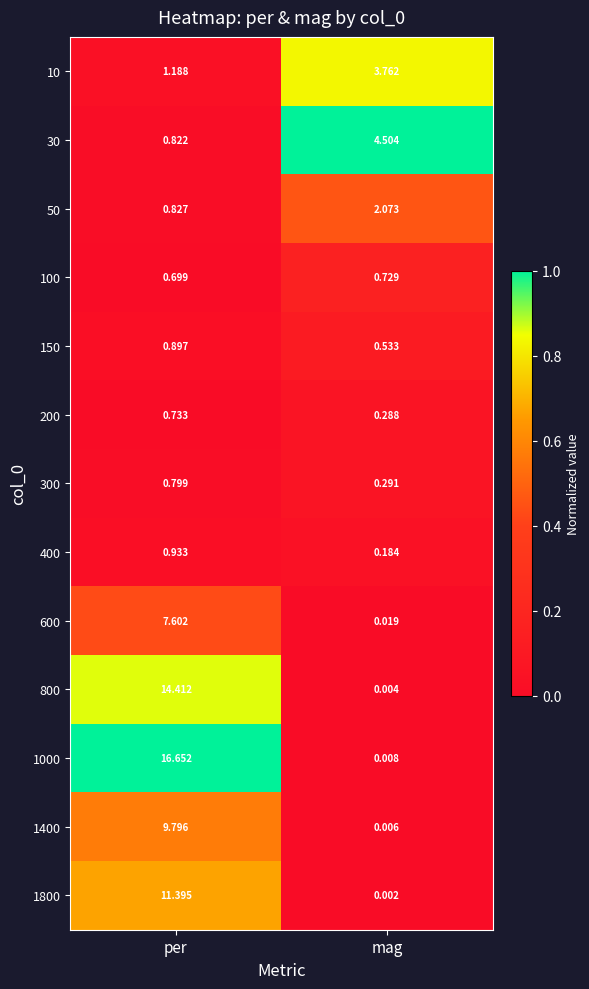

List the series in order of their peak value, highest first.

1000, 800, 1800, 1400, 600, 30, 10, 50, 400, 150, 300, 200, 100